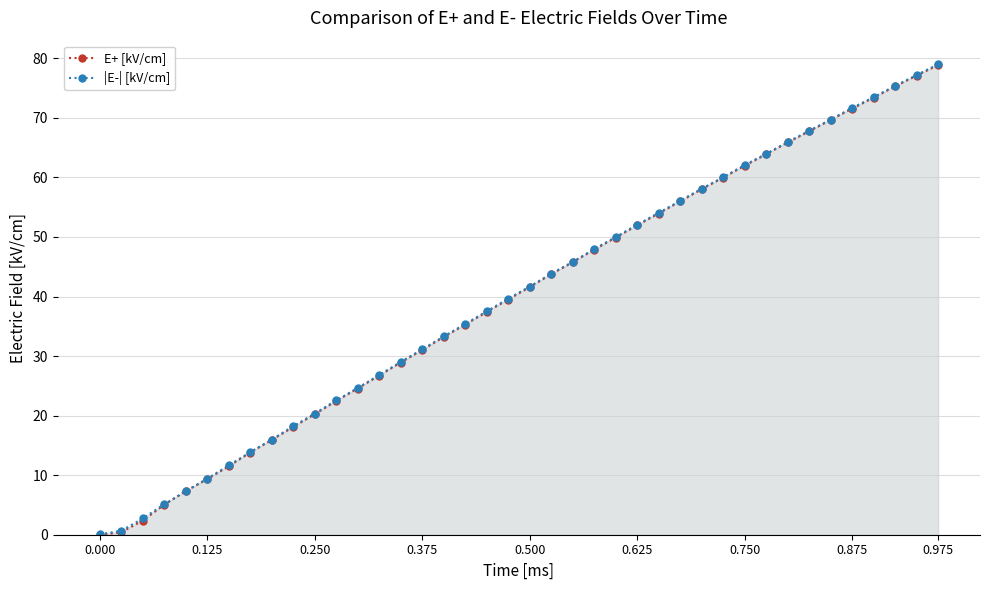

What is the greatest value displayed?

79.0